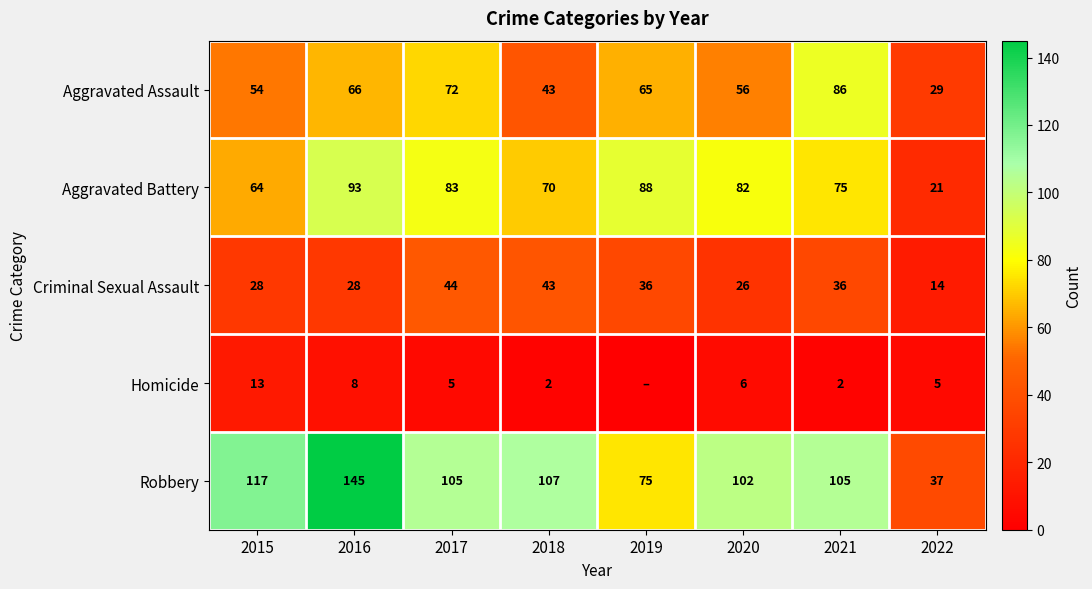

What is the highest value of the Criminal Sexual Assault series?

44